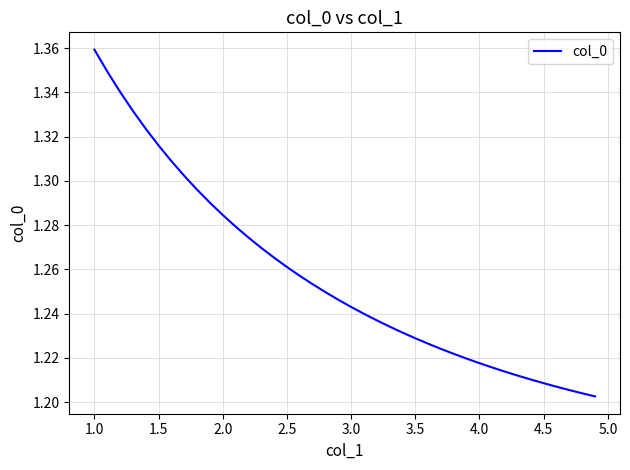

What is the average value?

1.3